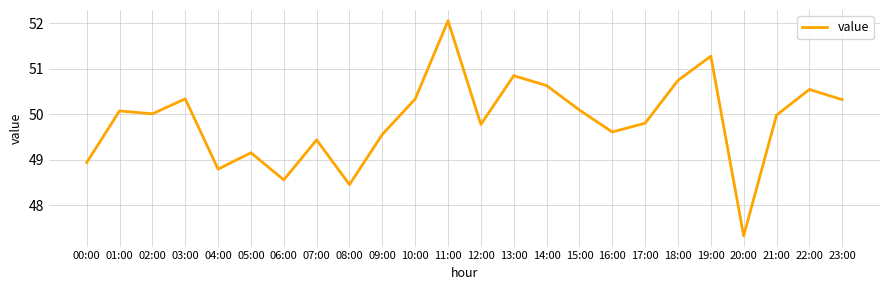

Approximately how many times larger is the value at 01:00 compared to 18:00?

1.0